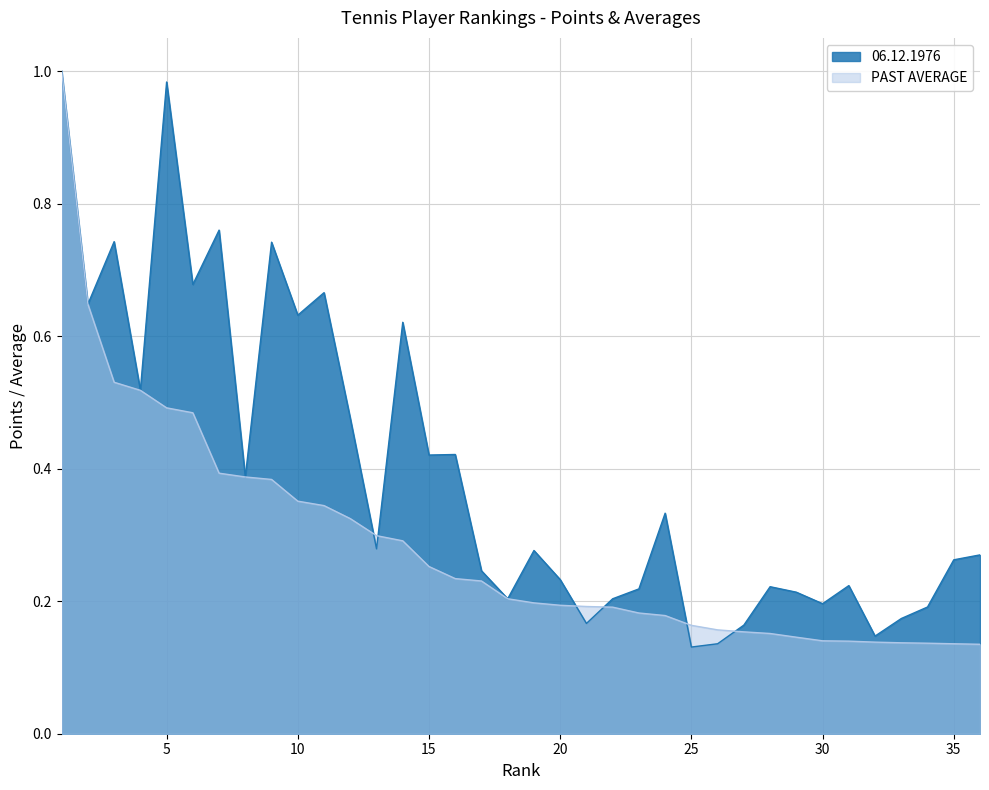

At which label is 06.12.1976 closest to 0?

25